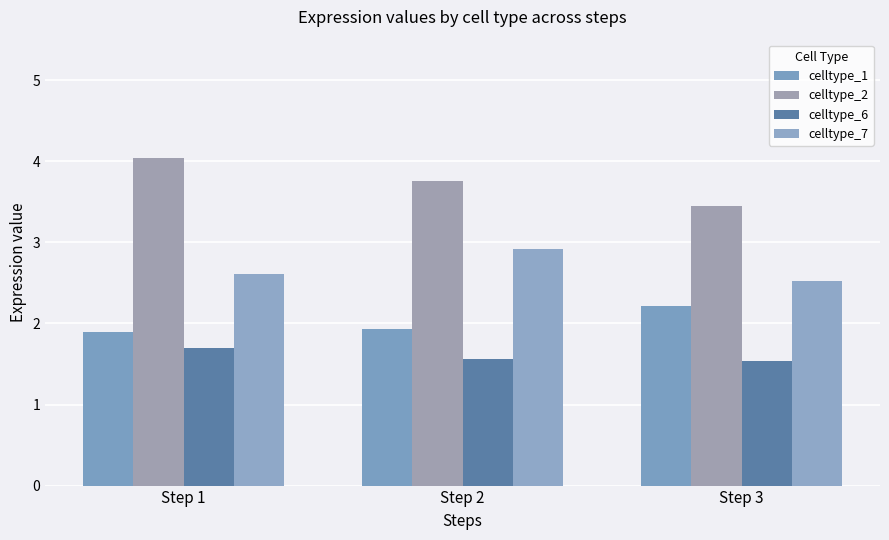

Rank the series by their average value, from highest to lowest.

celltype_2, celltype_7, celltype_1, celltype_6